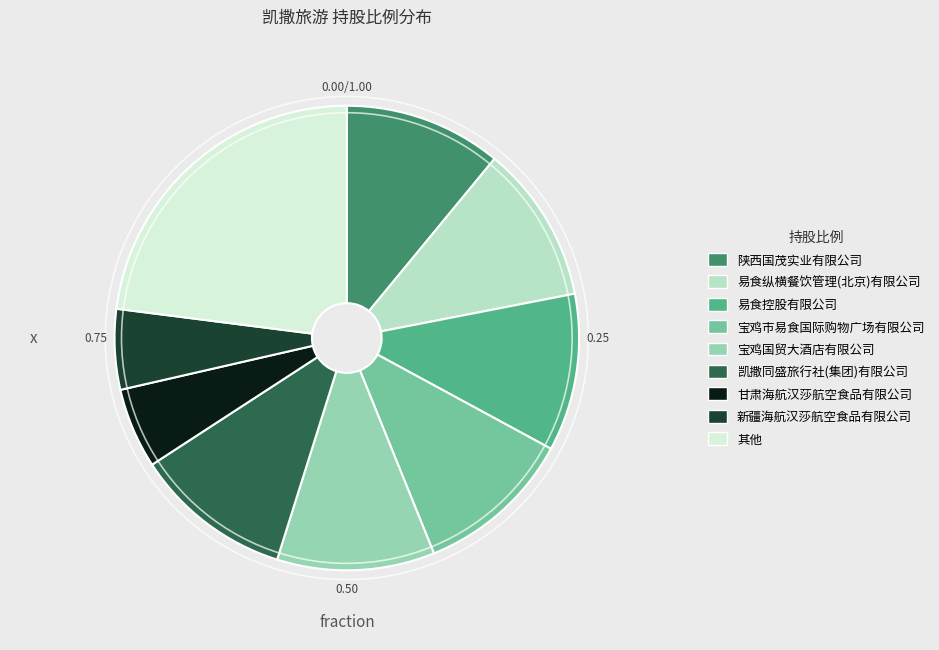

Is there any slice that represents more than half of the pie?

No